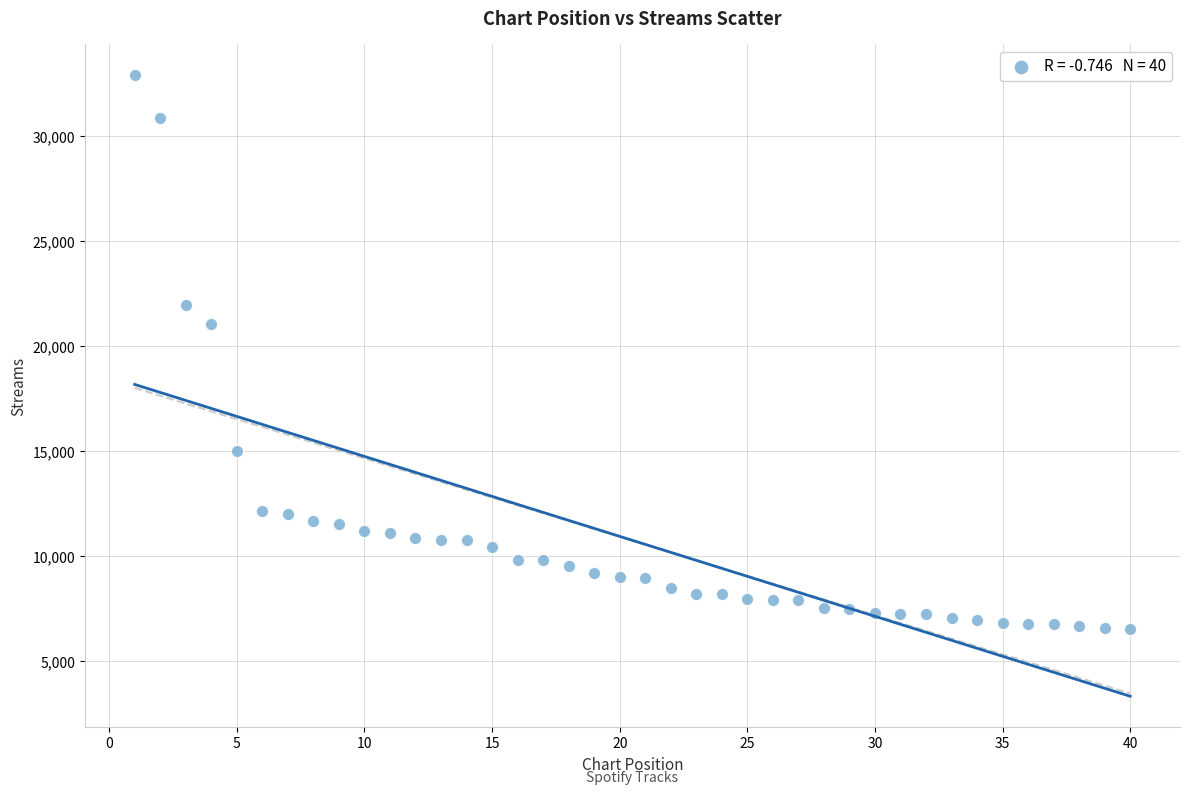

What Y value in the scatter plot is closest to 19711?

21037